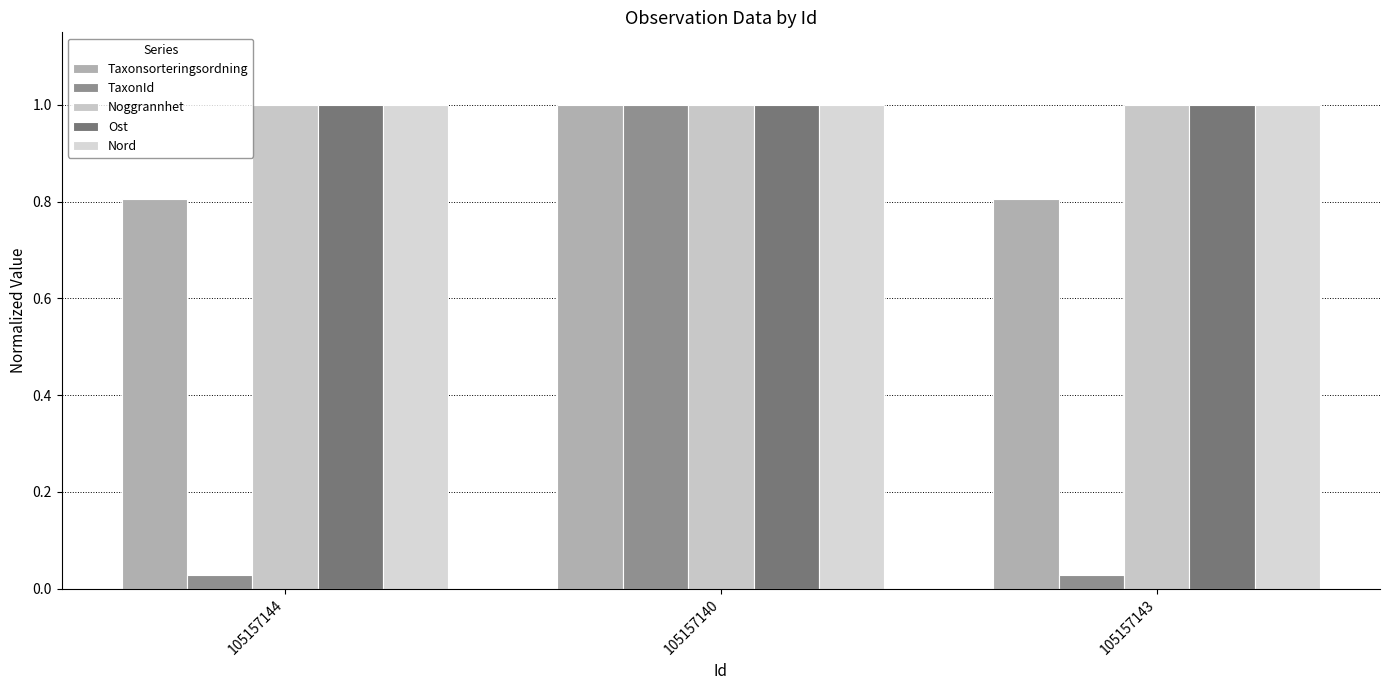

At how many categories does at least one series exceed 0?

3